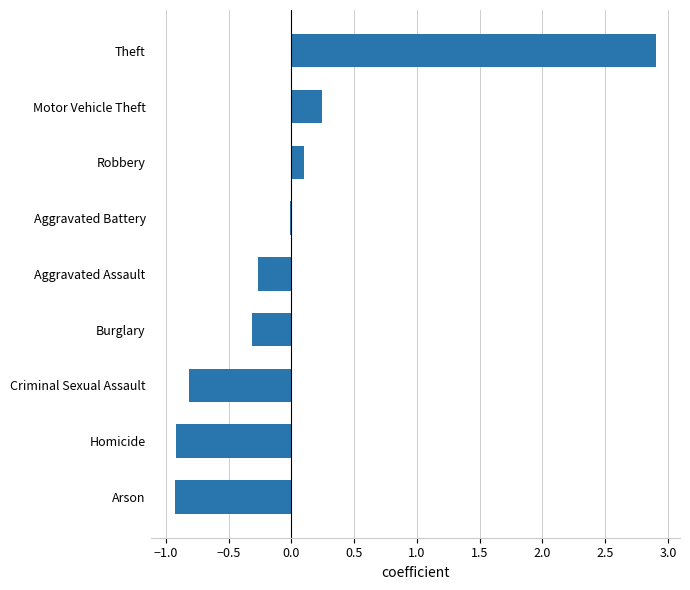

How many distinct data groups are displayed?

1